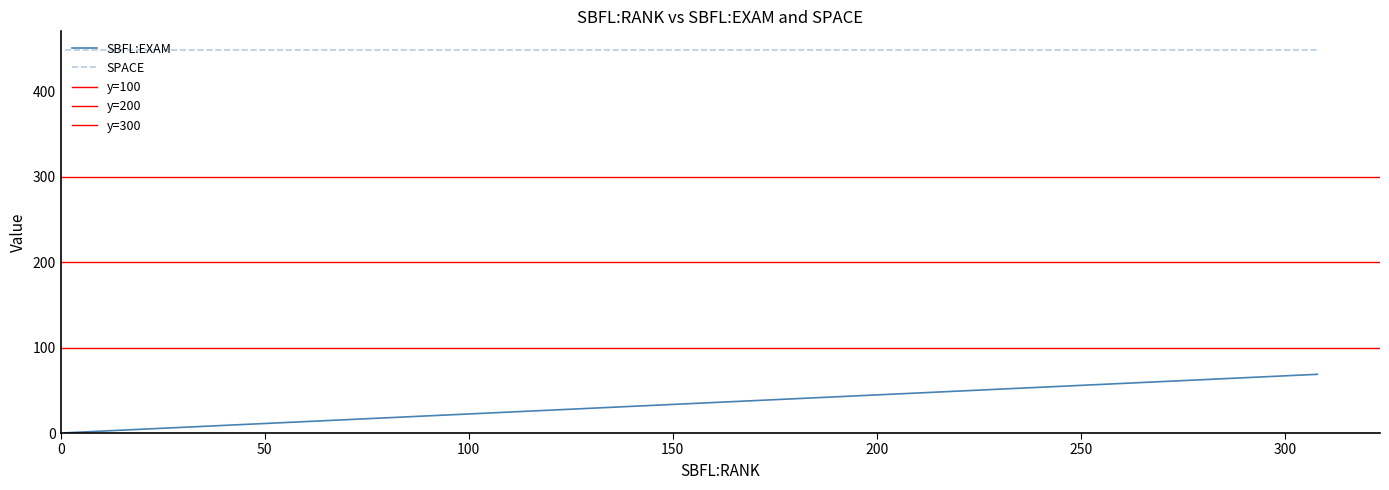

What is the smallest value displayed?

0.2